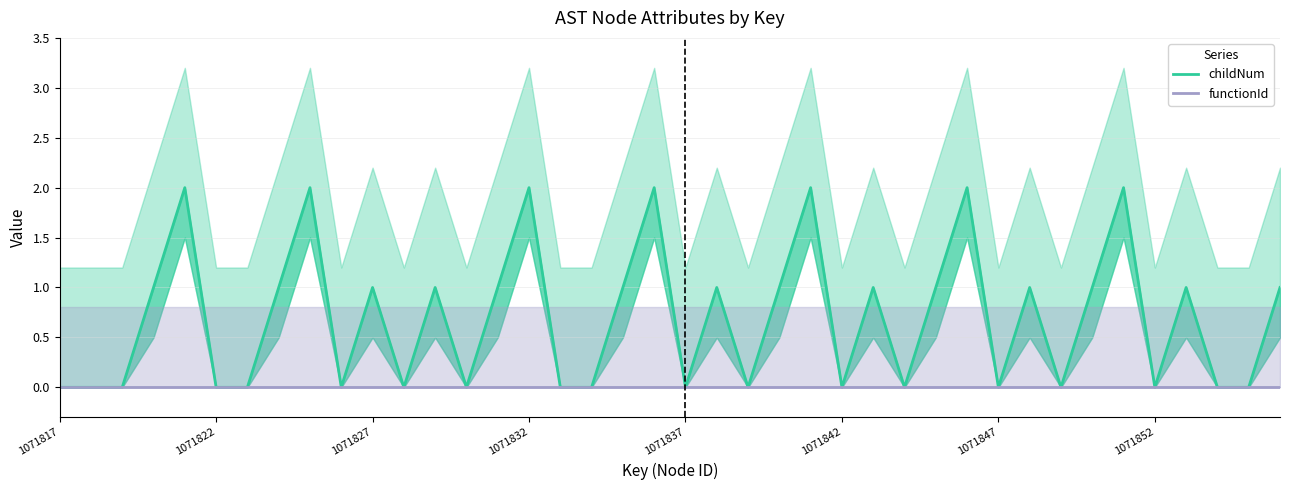

How many values in the childNum series exceed 1?

7